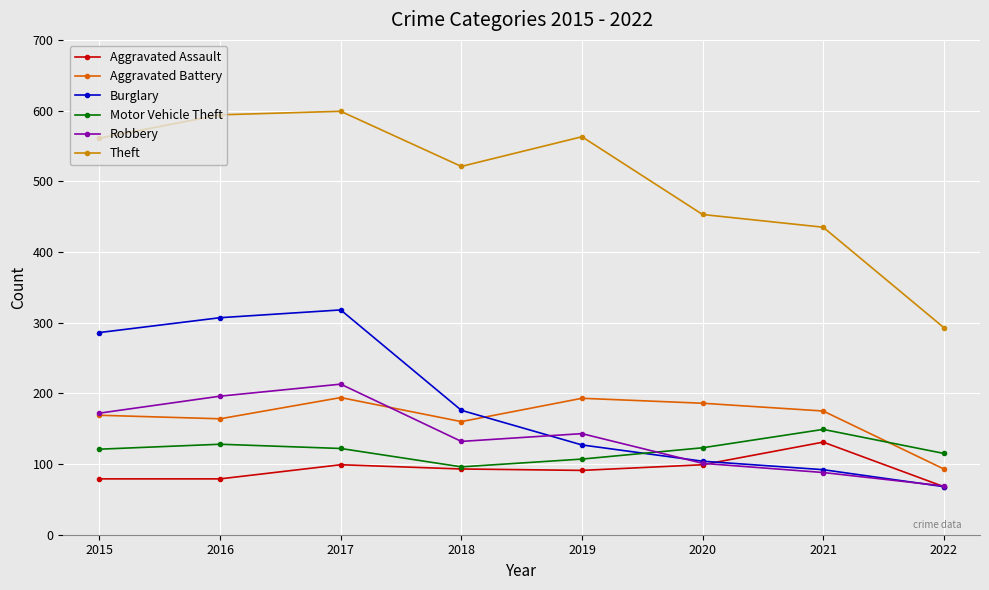

What is the value of the Aggravated Battery point at the 8th from the left?

93